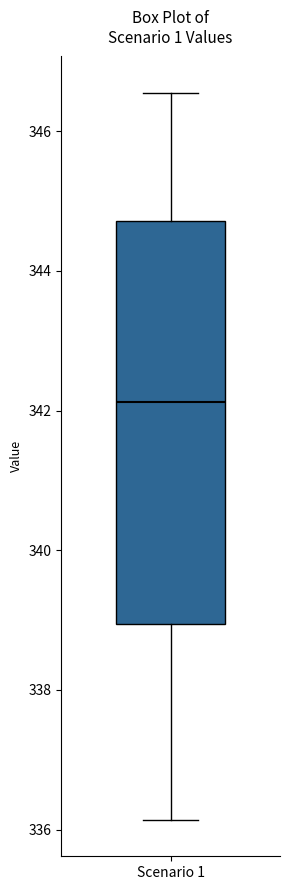

Read this box plot against the y-axis: the position of the median line, the range covered by the box, and the ends of both whiskers. The values are not printed on the chart, so give them approximately, as read against the axis.

median 342.2, box 339.0 to 344.8, whiskers 336.2 to 346.6